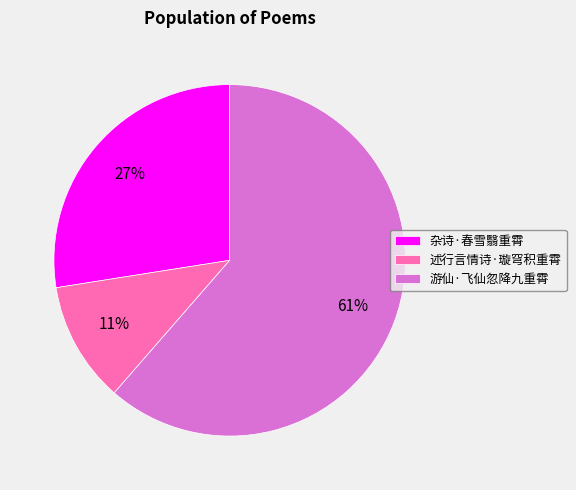

Does any single category account for the majority?

Yes